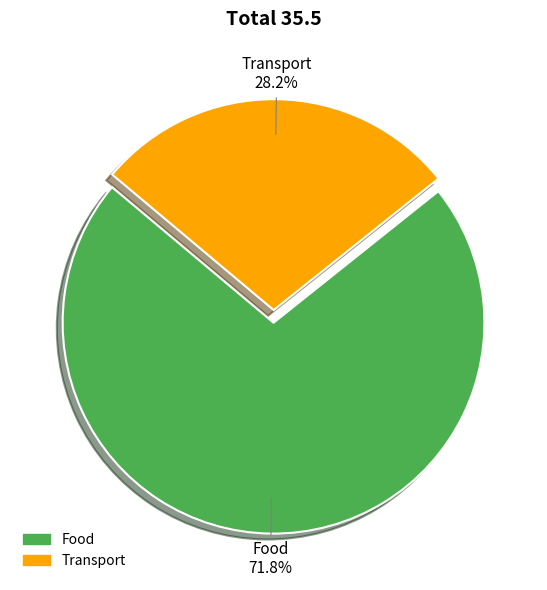

What is the largest slice in the pie chart?

Food